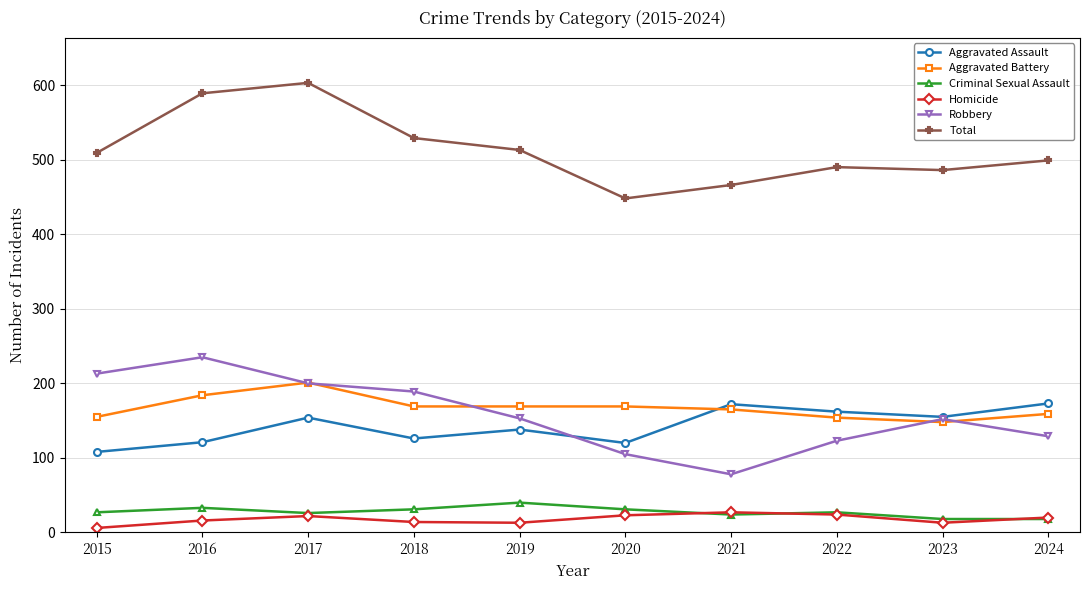

Between 2015 and 2019, which series saw the biggest shift?

Robbery